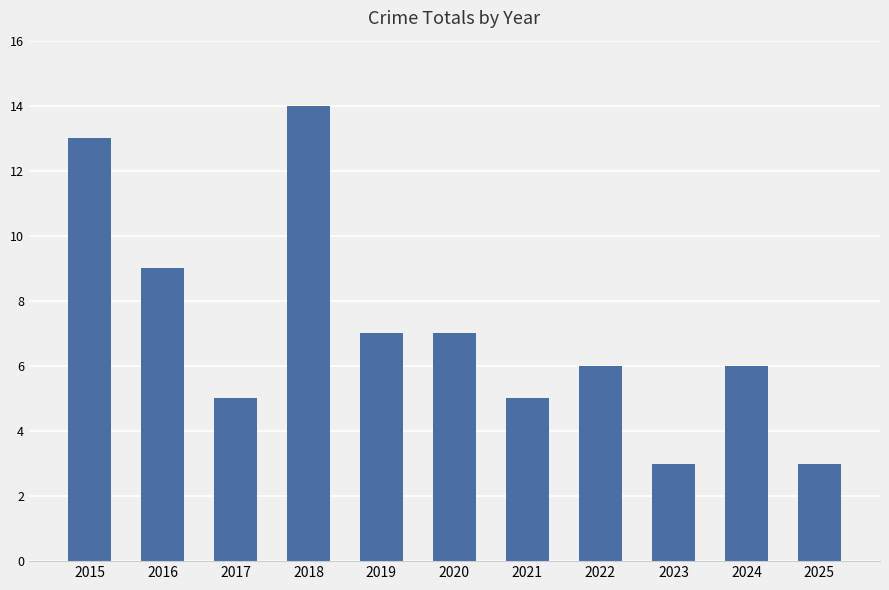

Where does the data first go above 6?

2015